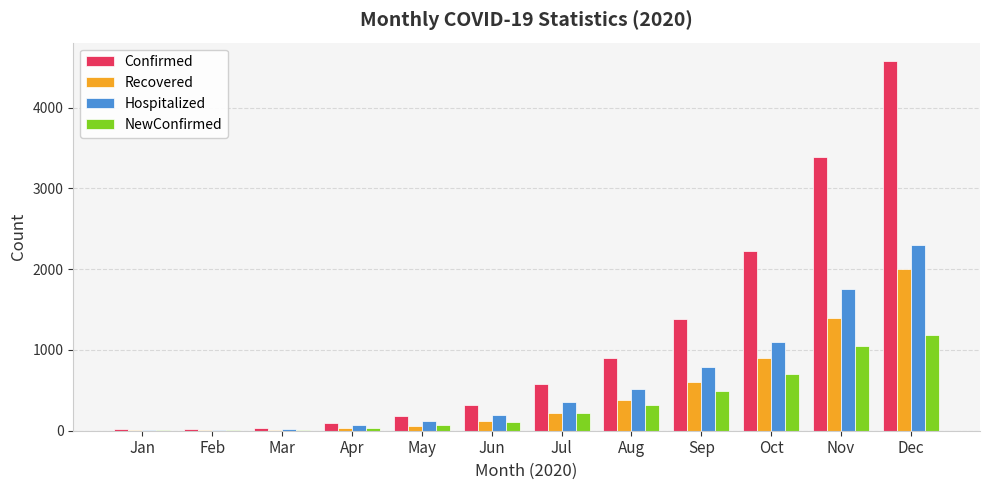

Is it true that Recovered equals 120 at Jun?

True